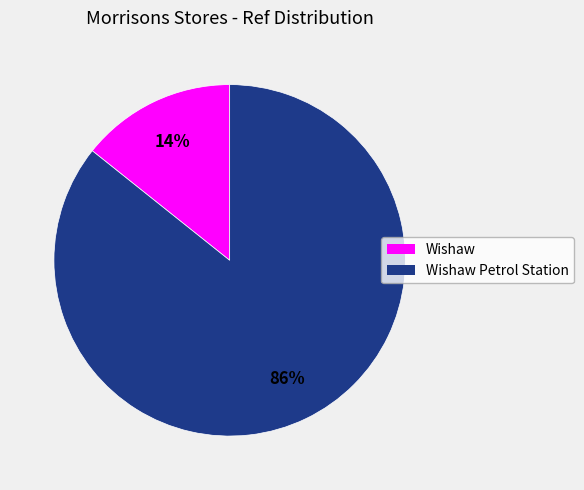

Which has a higher value, Wishaw Petrol Station or Wishaw?

Wishaw Petrol Station